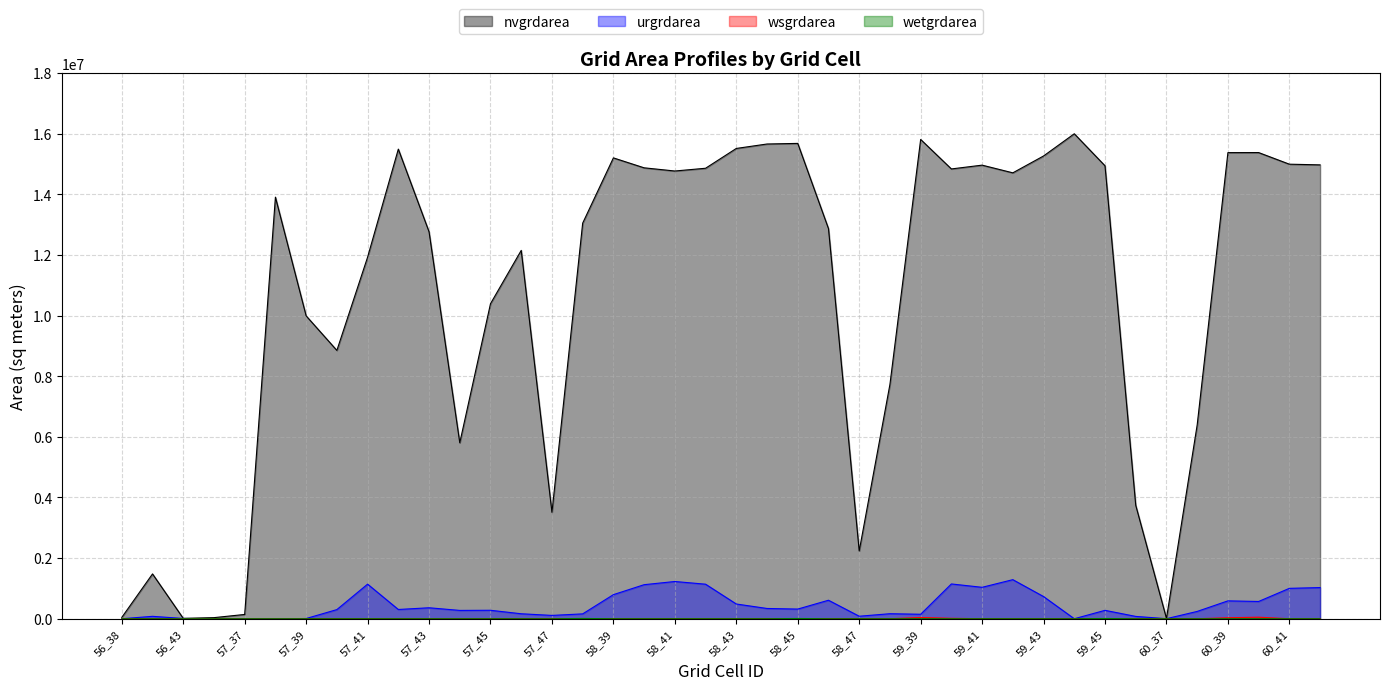

Where is urgrdarea nearest to the value 644400?

58_46